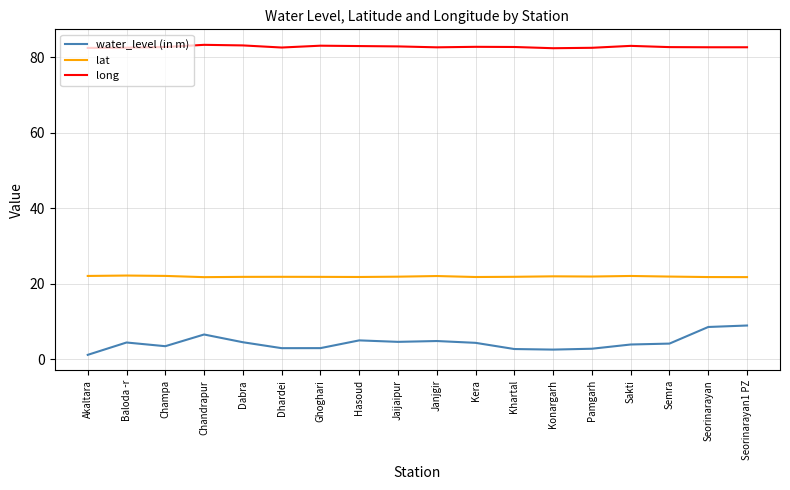

What is the difference between the lat values at Seorinarayan and Konargarh?

0.2